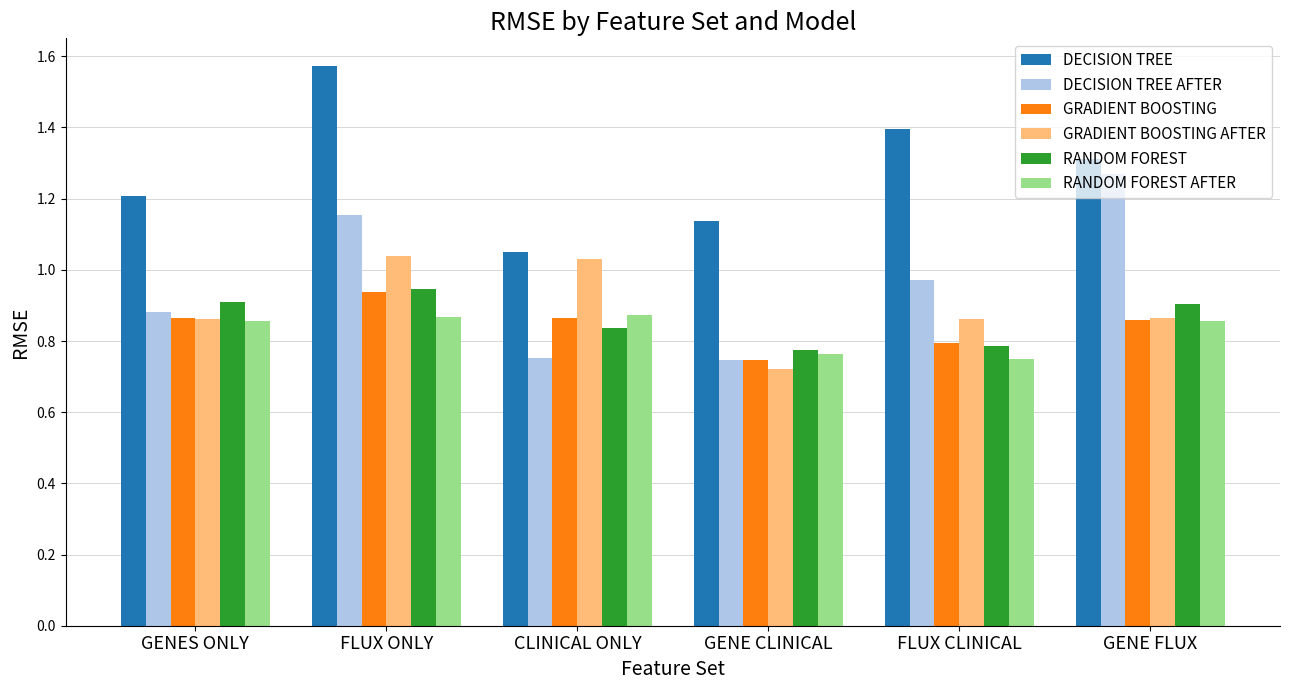

What is the difference between the highest and lowest values at GENE FLUX?

0.5